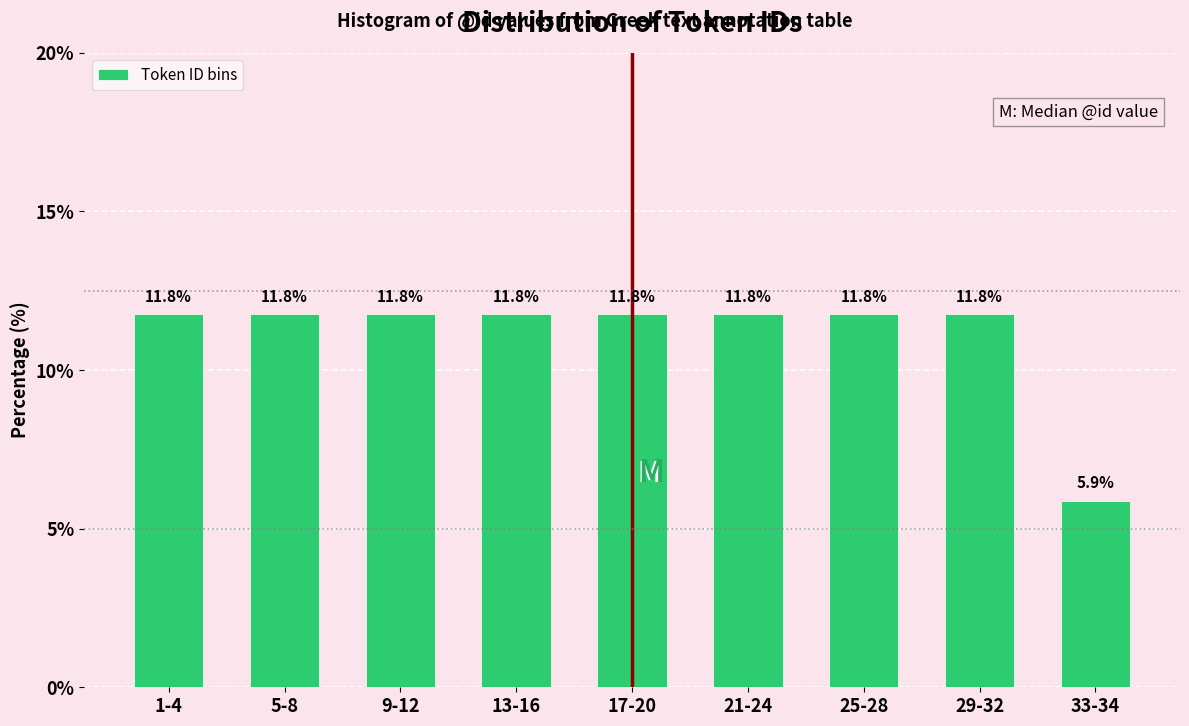

Reading left to right, transcribe all the data shown in this chart.

11.8	11.8	11.8	11.8	11.8	11.8	11.8	11.8	5.9